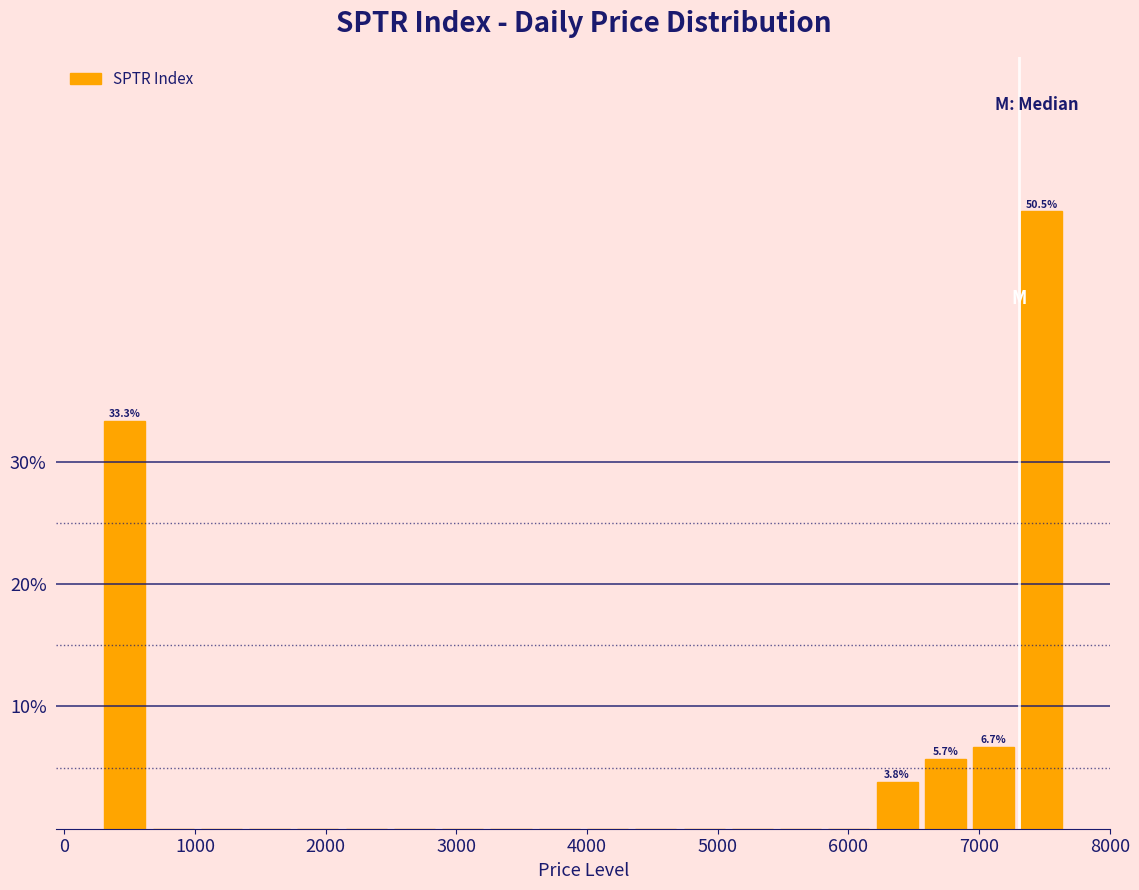

Read against the x-axis, roughly where is the centre of the tallest bar?

7500